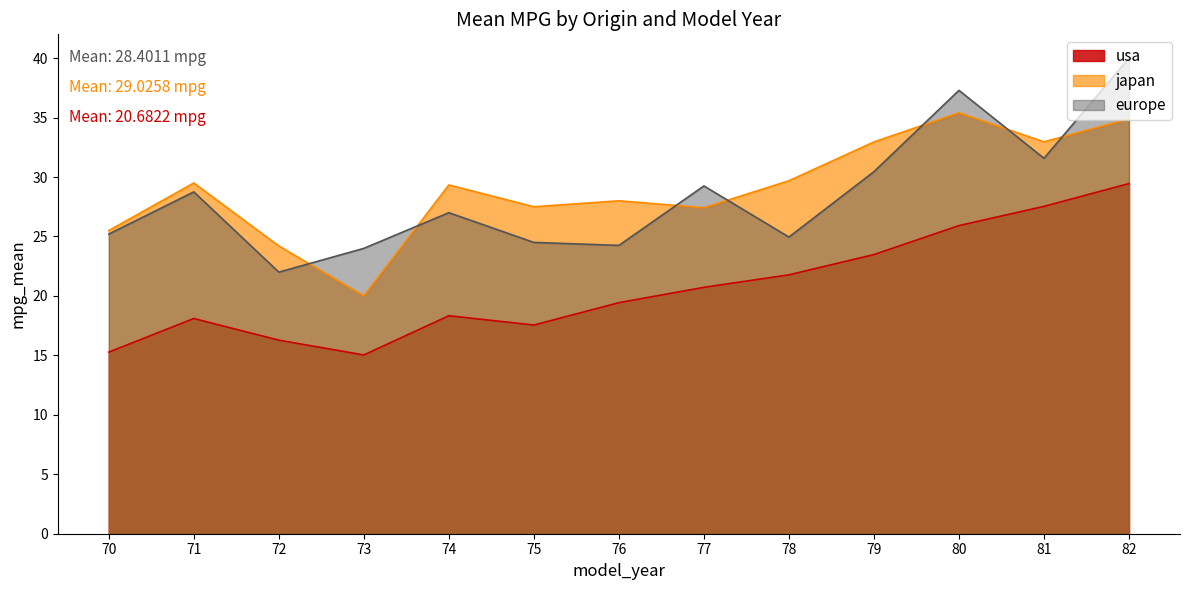

True or false: usa has more than 2 points higher than both neighbors.

False